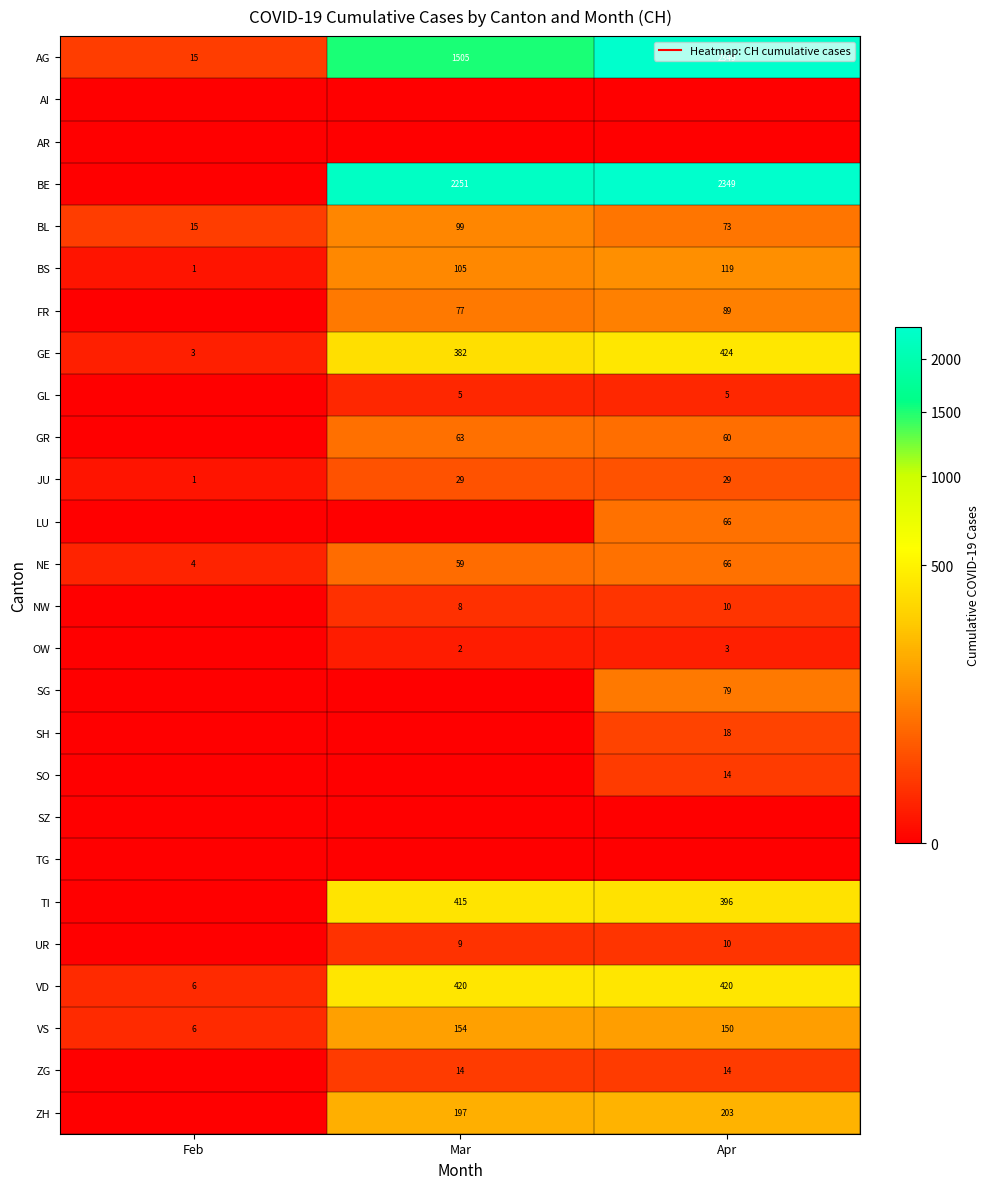

Which series has the largest total across all categories?

BE